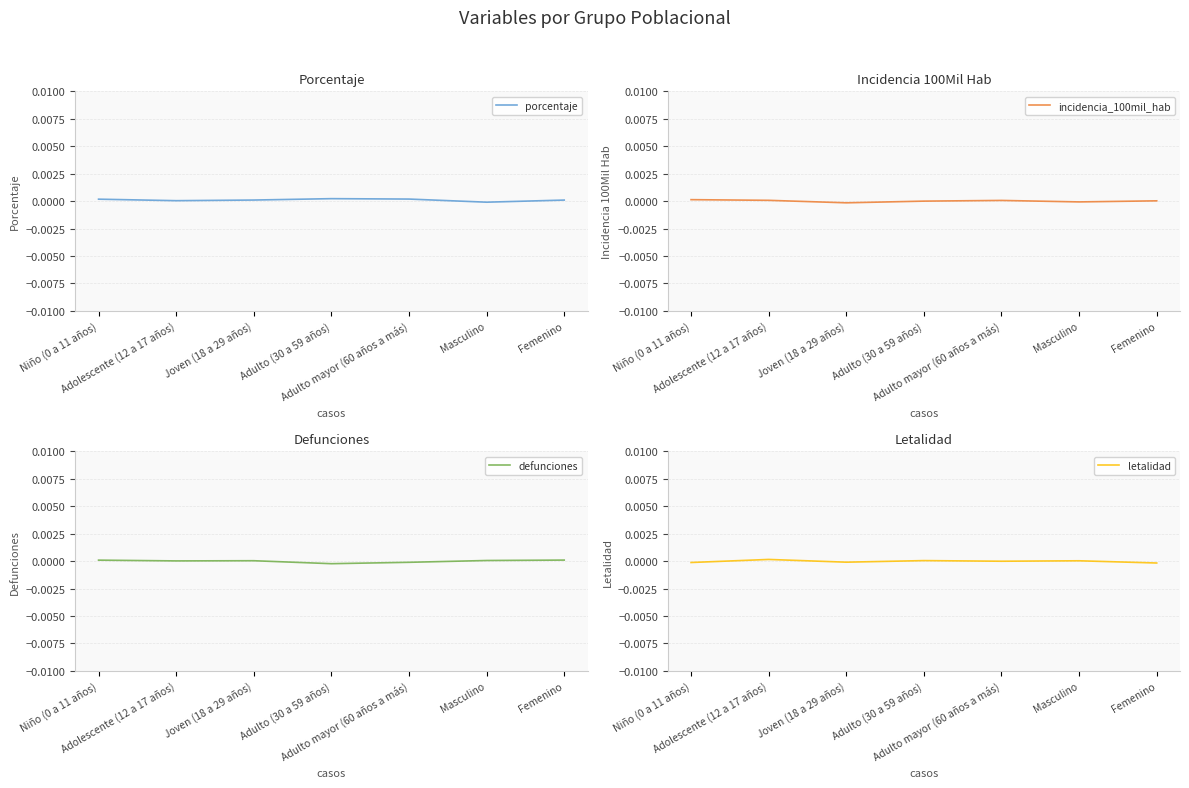

What are all the series names shown in the legend?

porcentaje, incidencia_100mil_hab, defunciones, letalidad